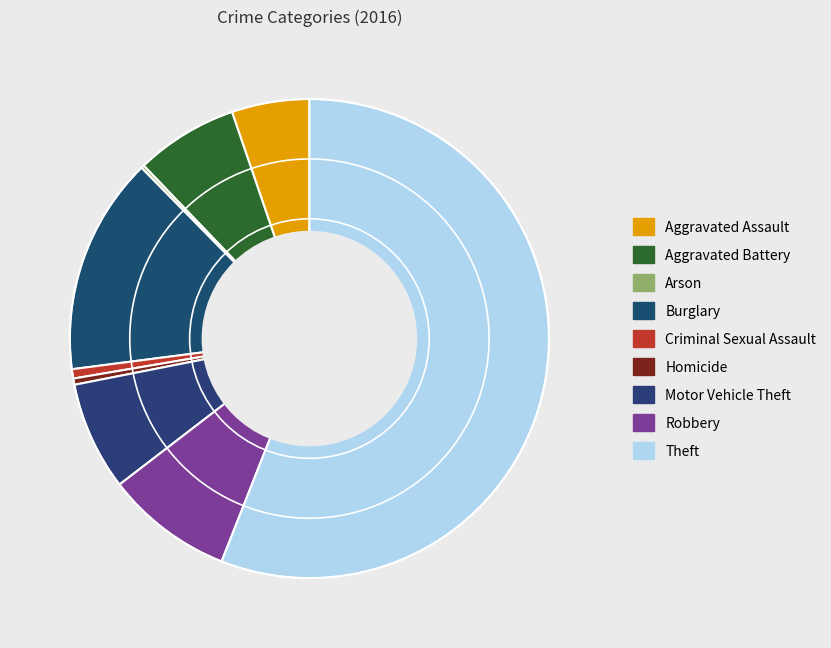

Is the sum of Criminal Sexual Assault and Robbery greater than half?

No